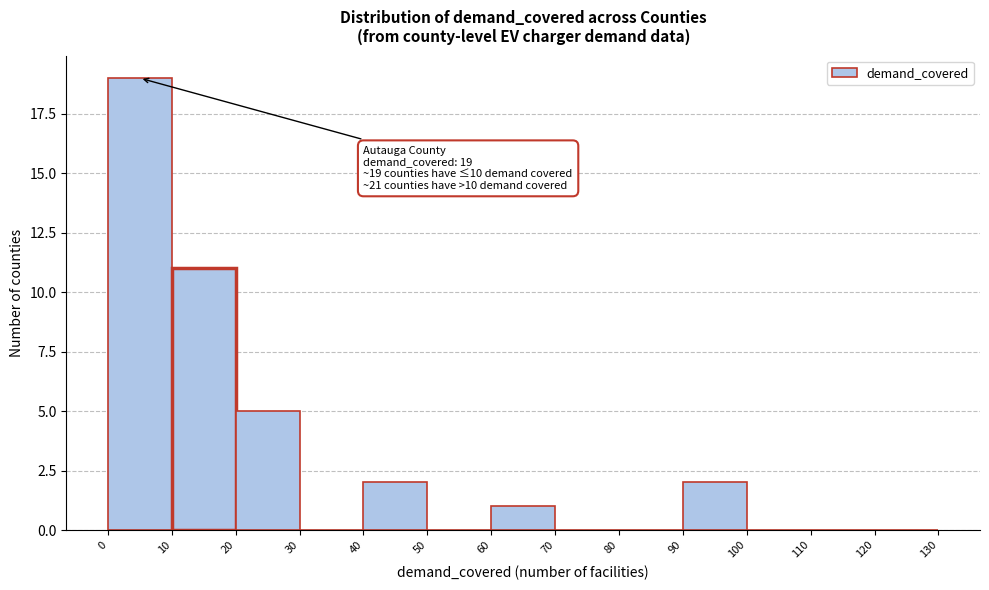

Which range on the x-axis has the tallest bar?

0 to 10